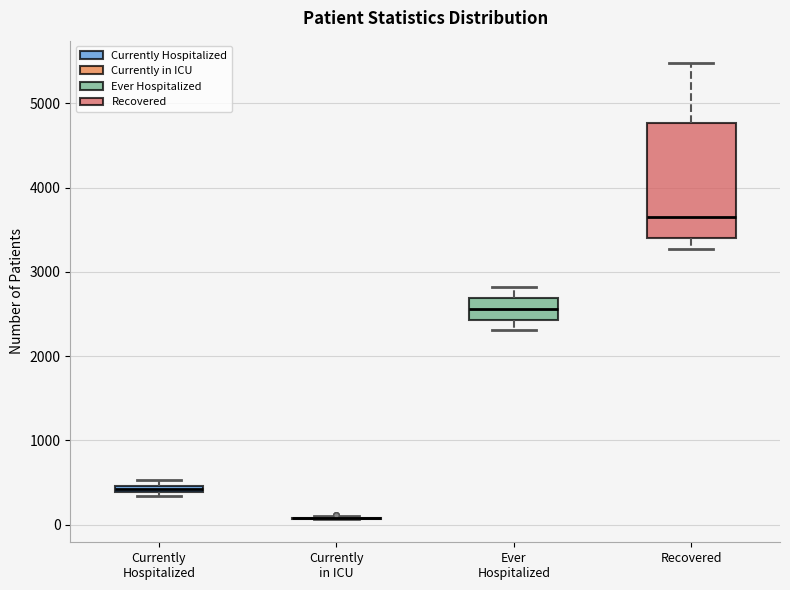

Which box is the tallest, from its lower edge to its upper edge?

Recovered